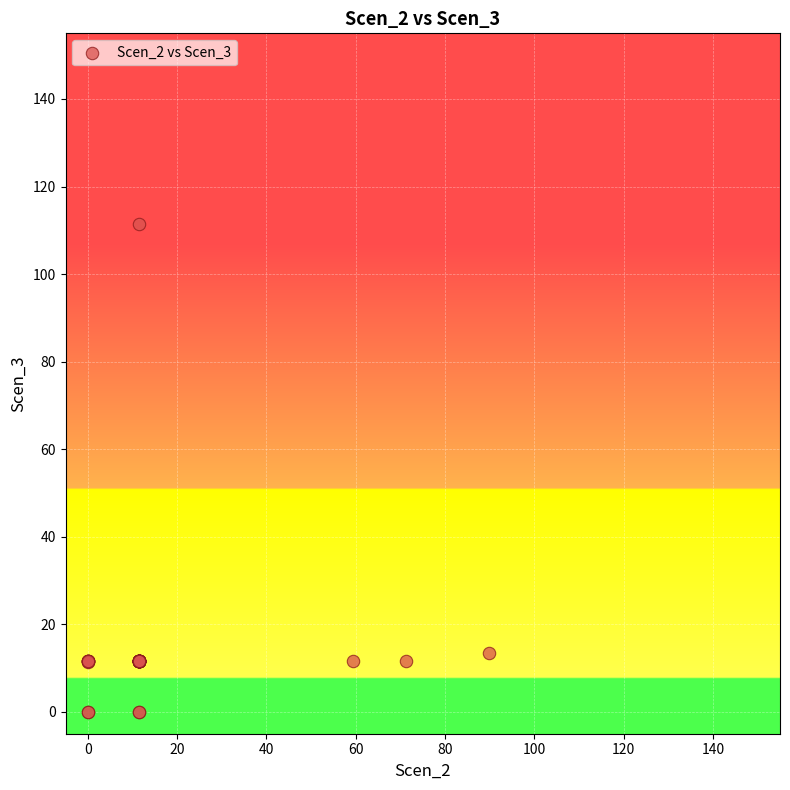

What Y value in the scatter plot is closest to 55?

13.4